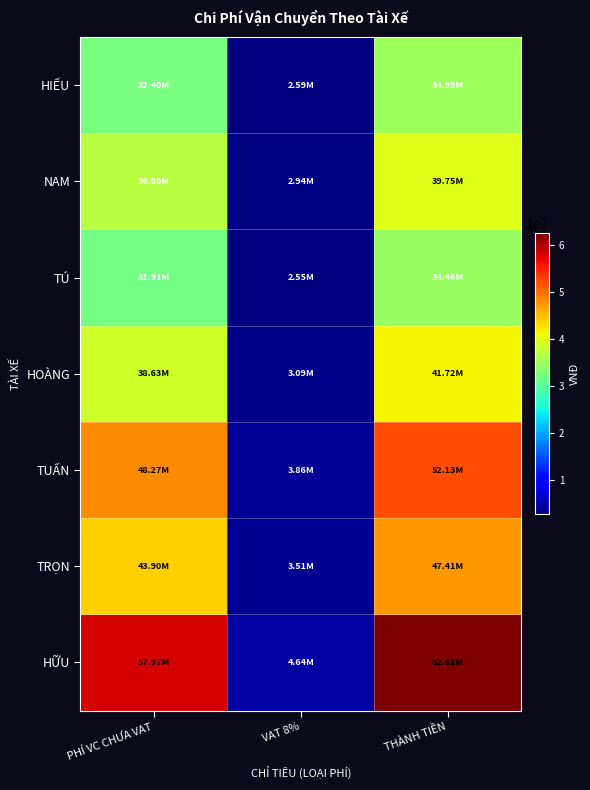

Reading left to right, extract all data points from this chart.

HIẾU: PHÍ VC CHƯA VAT=32400000	VAT 8%=2592000	THÀNH TIỀN=34992000
NAM: PHÍ VC CHƯA VAT=36805000	VAT 8%=2944400	THÀNH TIỀN=39749400
TÚ: PHÍ VC CHƯA VAT=31910000	VAT 8%=2552800	THÀNH TIỀN=34462800
HOÀNG: PHÍ VC CHƯA VAT=38632200	VAT 8%=3090576	THÀNH TIỀN=41722776
TUẤN: PHÍ VC CHƯA VAT=48269200	VAT 8%=3861536	THÀNH TIỀN=52130736
TRỌN: PHÍ VC CHƯA VAT=43900000	VAT 8%=3512000	THÀNH TIỀN=47412000
HỮU: PHÍ VC CHƯA VAT=57973100	VAT 8%=4637848	THÀNH TIỀN=62610948